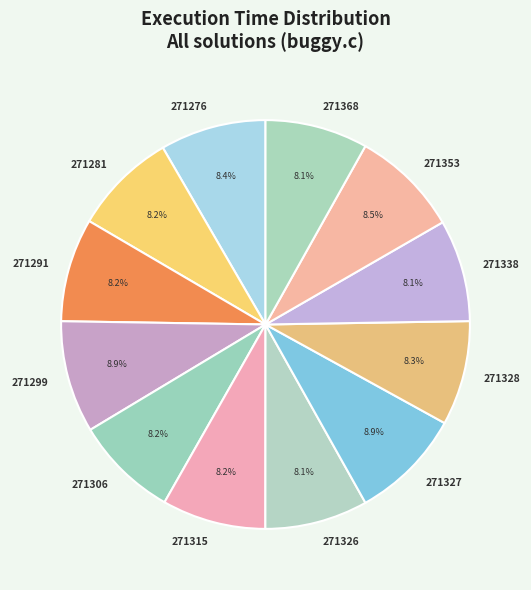

How many segments does this pie chart have?

12